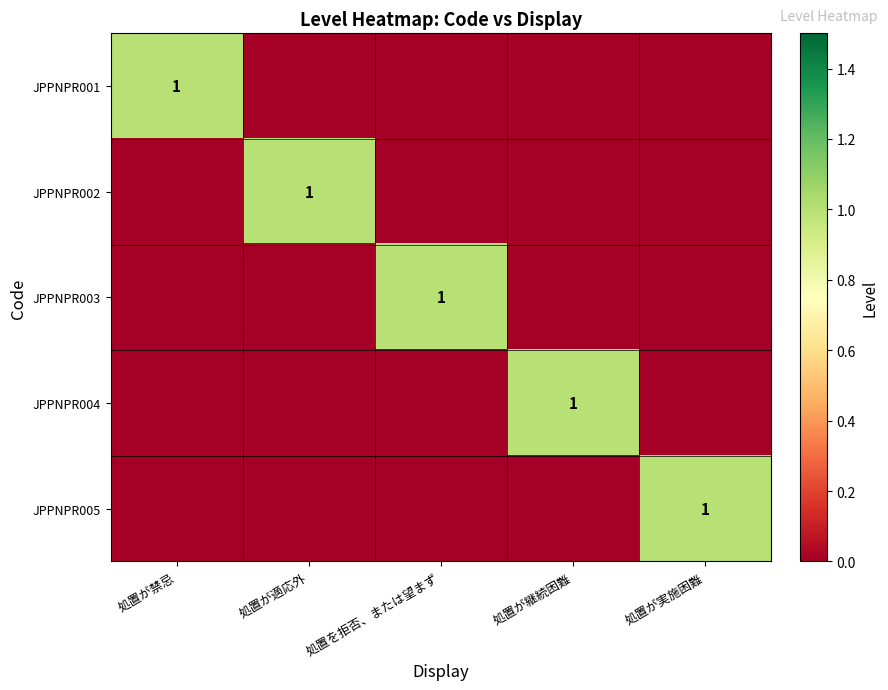

The JPPNPR004 series shows 1 at 処置が継続困難. True or false?

True